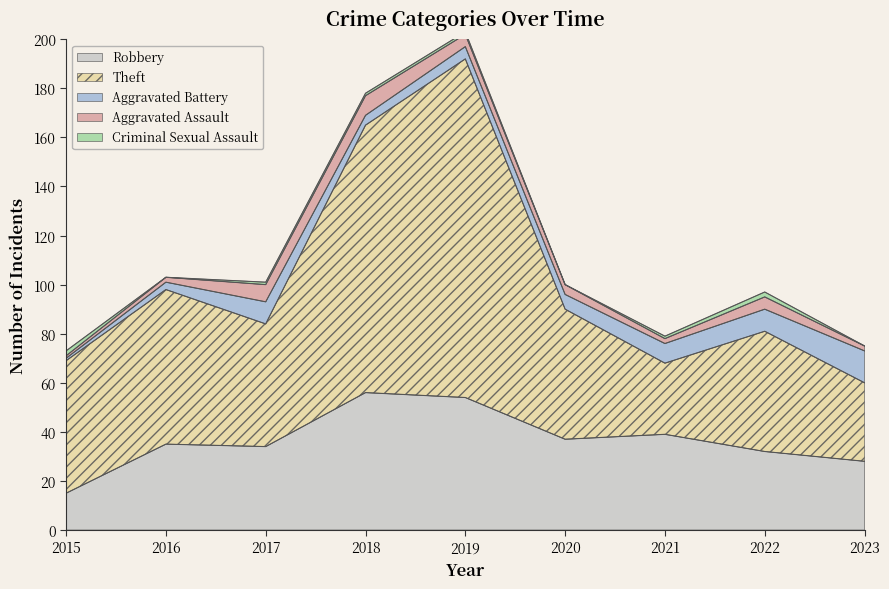

The Aggravated Assault series shows 9 at 2019. True or false?

False